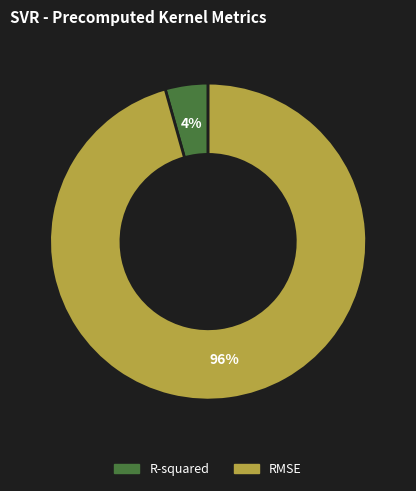

To the nearest percent, what percentage of the pie is R-squared?

4%